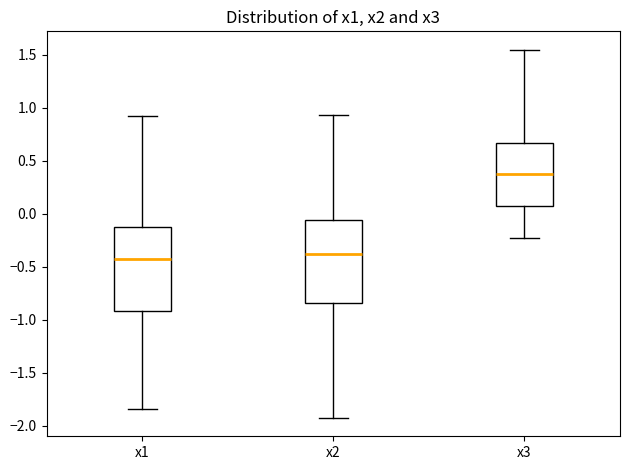

Reading left to right, read every box against the y-axis: the position of its median line, the range the box covers, and the ends of its whiskers. The values are not printed on the chart, so give them approximately, as read against the axis.

x1: median -0.40, box -0.90 to -0.15, whiskers -1.85 to 0.95
x2: median -0.40, box -0.85 to -0.05, whiskers -1.95 to 0.95
x3: median 0.35, box 0.05 to 0.65, whiskers -0.25 to 1.55